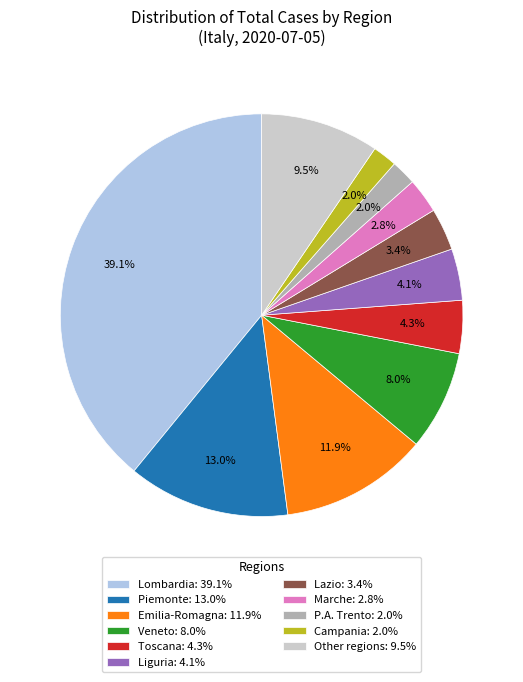

Is Toscana: 4.3% the majority of the pie?

No